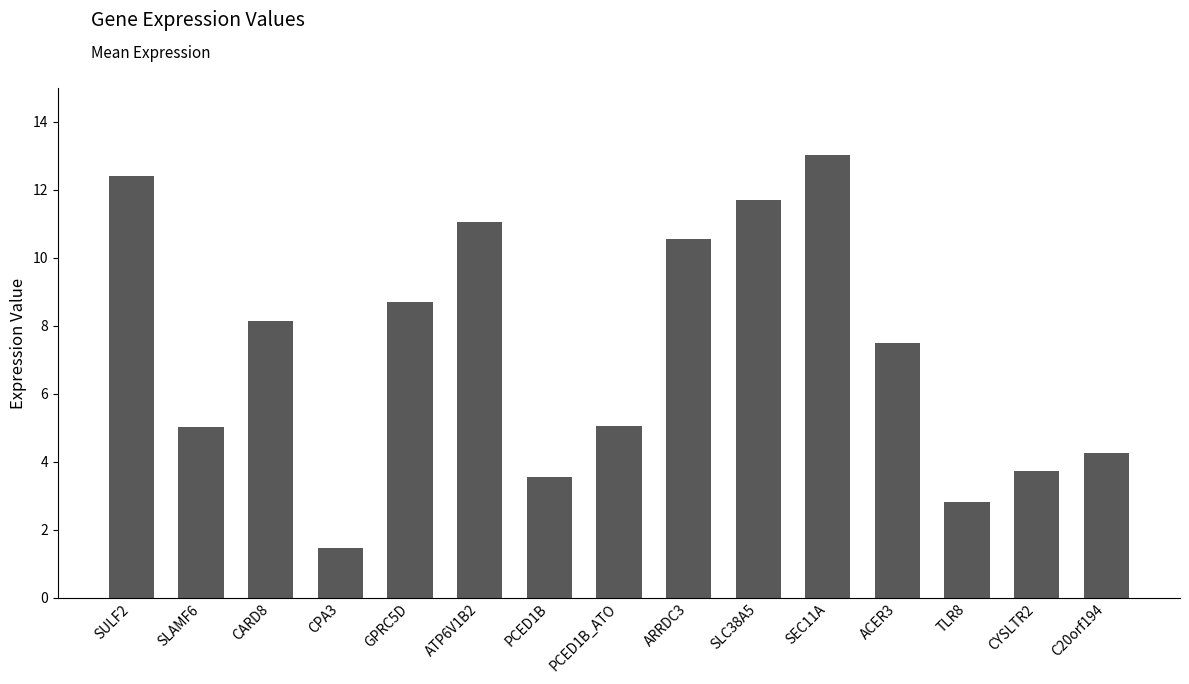

At which label is the value closest to 7?

ACER3